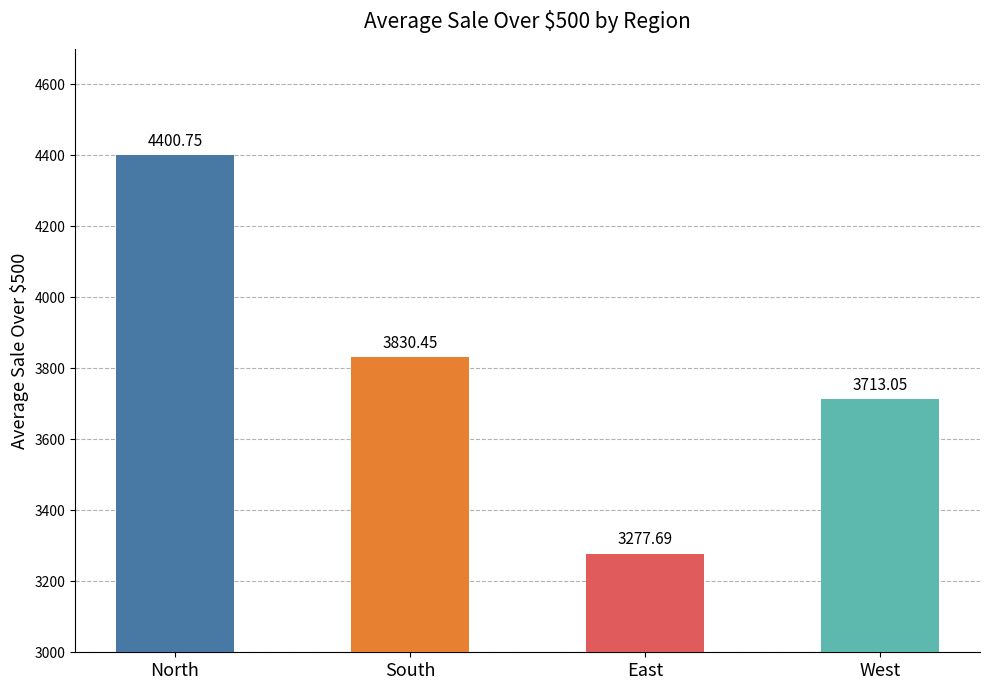

What is the label of the 3rd bar from the left?

East